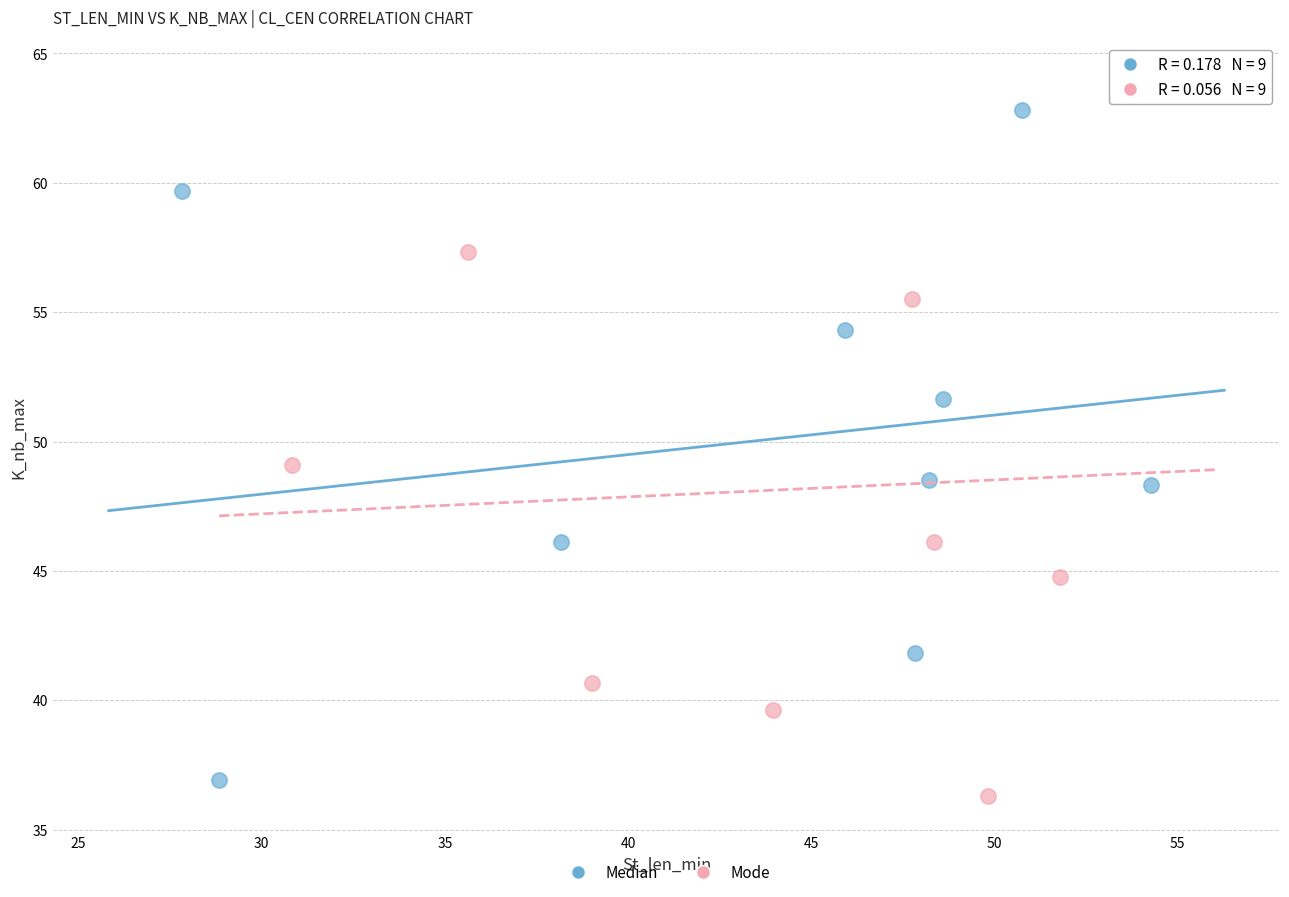

Which series has the largest Y range (max minus min)?

Mode